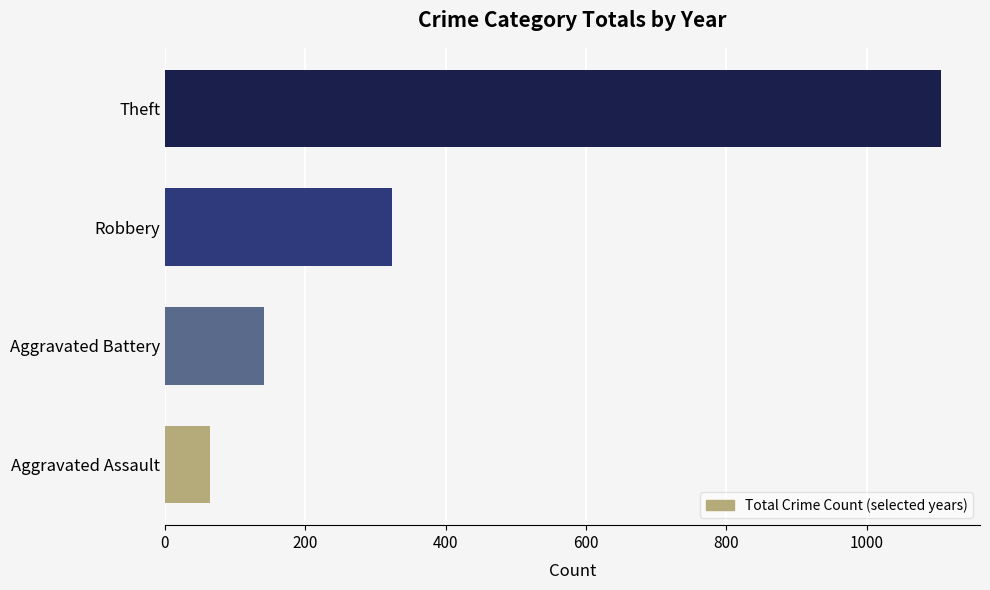

How many data points are less than 323?

2